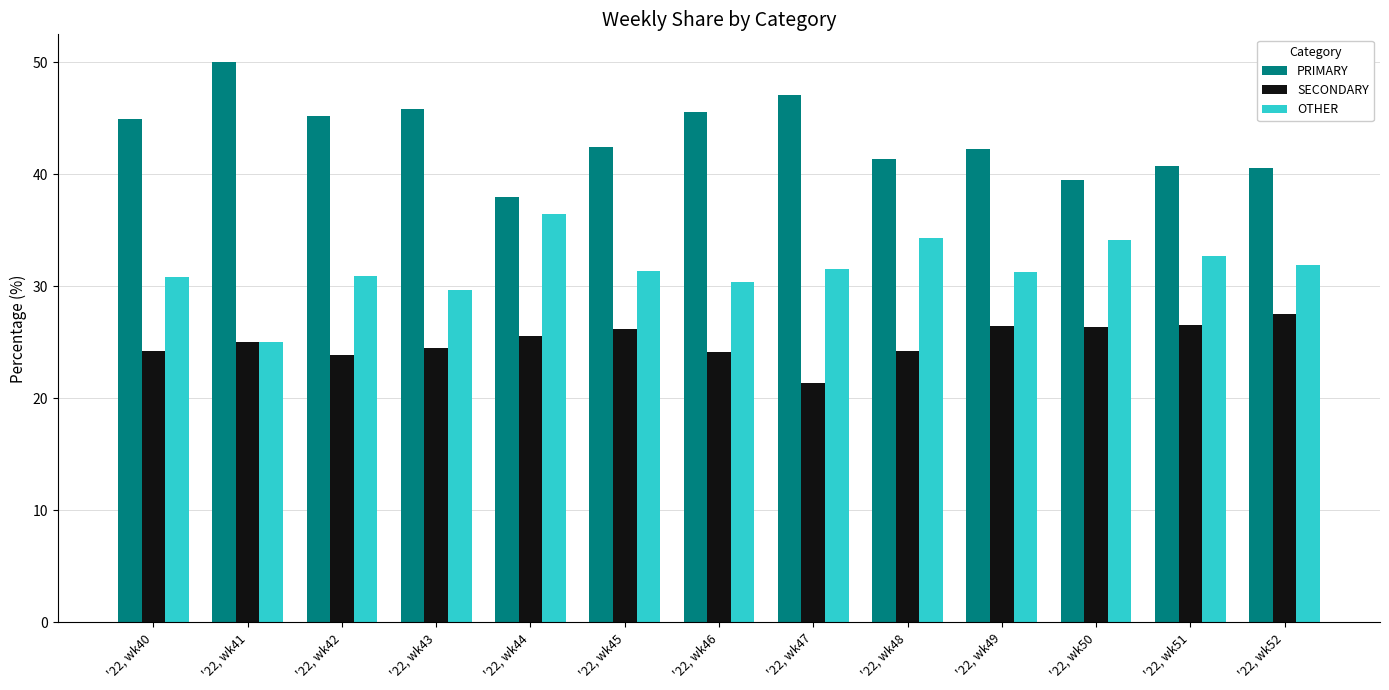

How many categories are shown in the chart?

13